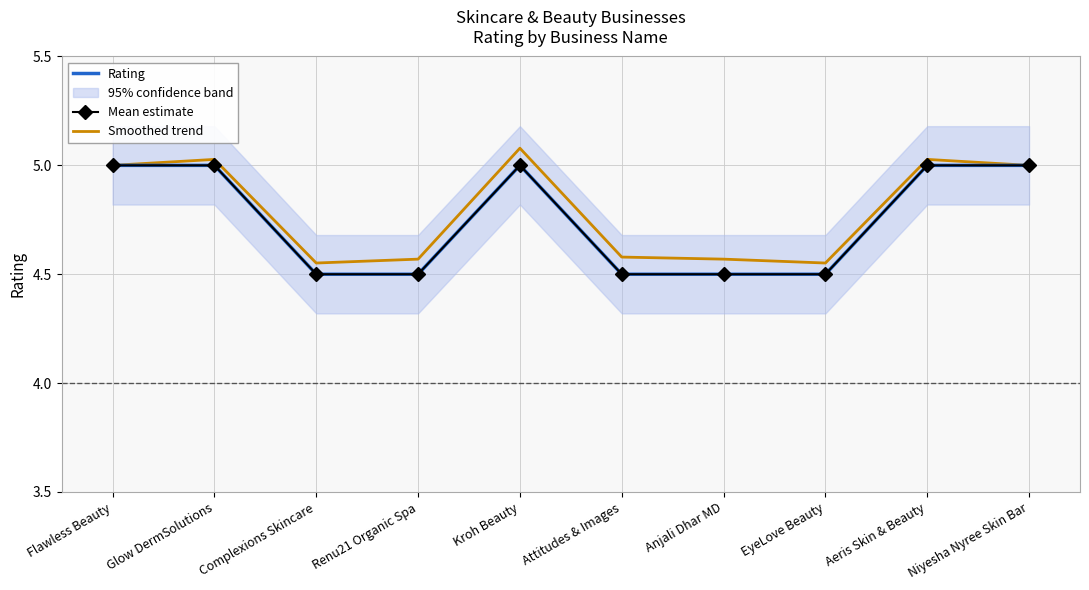

Is it true that Rating equals 2.2 at Complexions Skincare?

False